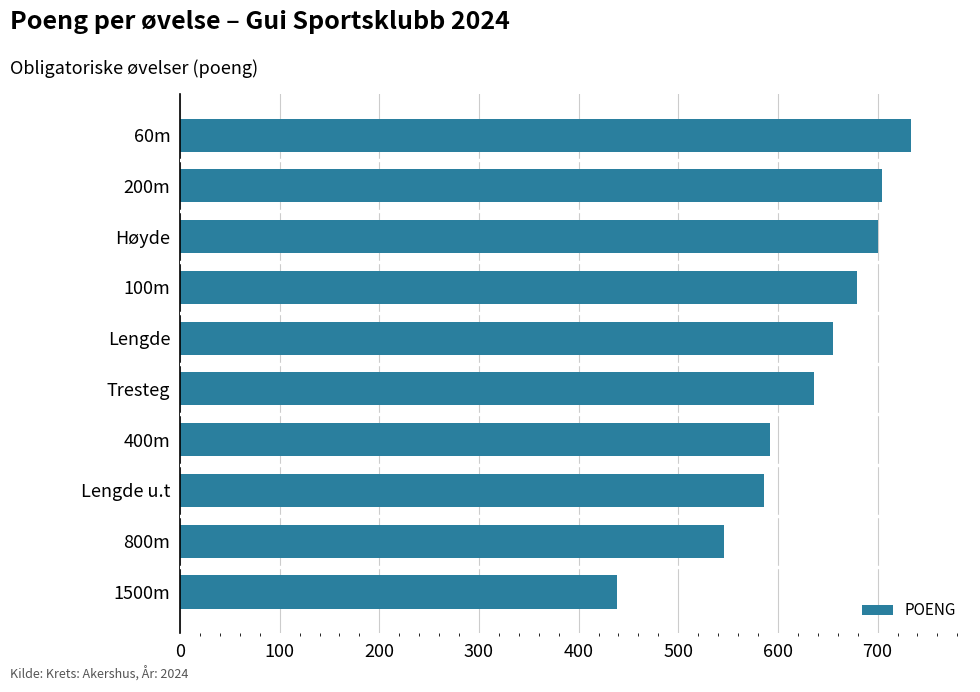

What value does the data have at 200m, to the nearest 10?

700